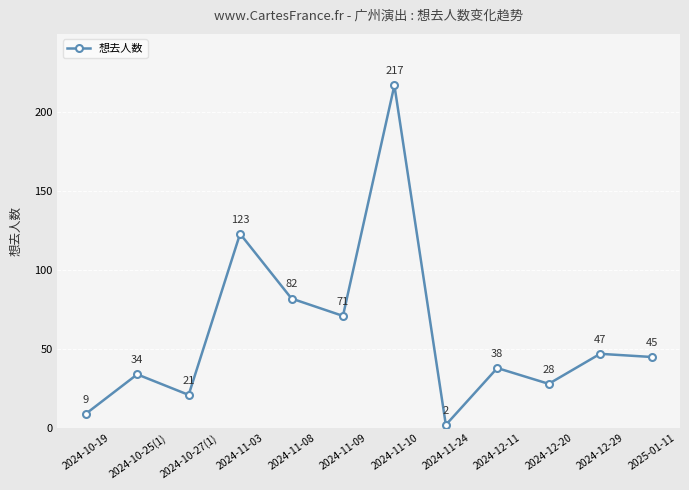

What is the difference between the maximum and minimum values?

215